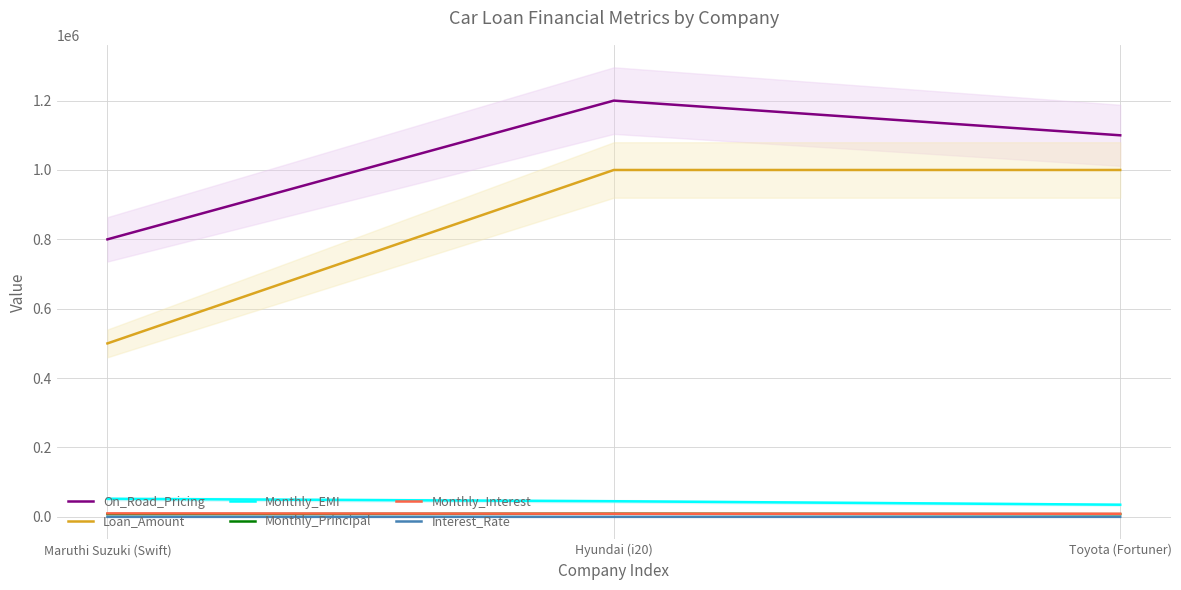

At how many categories does at least one series exceed 618511?

3